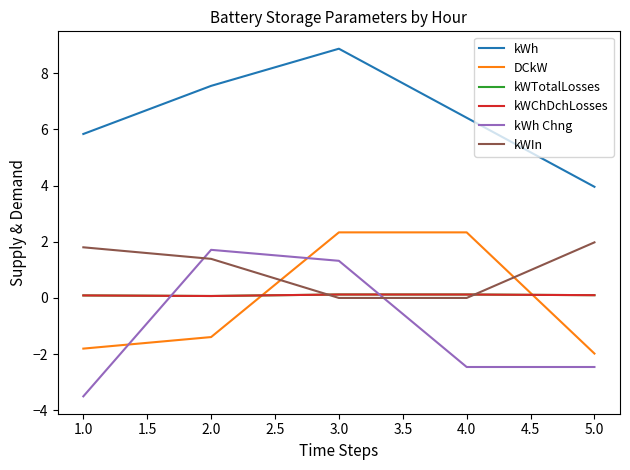

What is the value of the kWTotalLosses point at the 4th from the left?

0.1